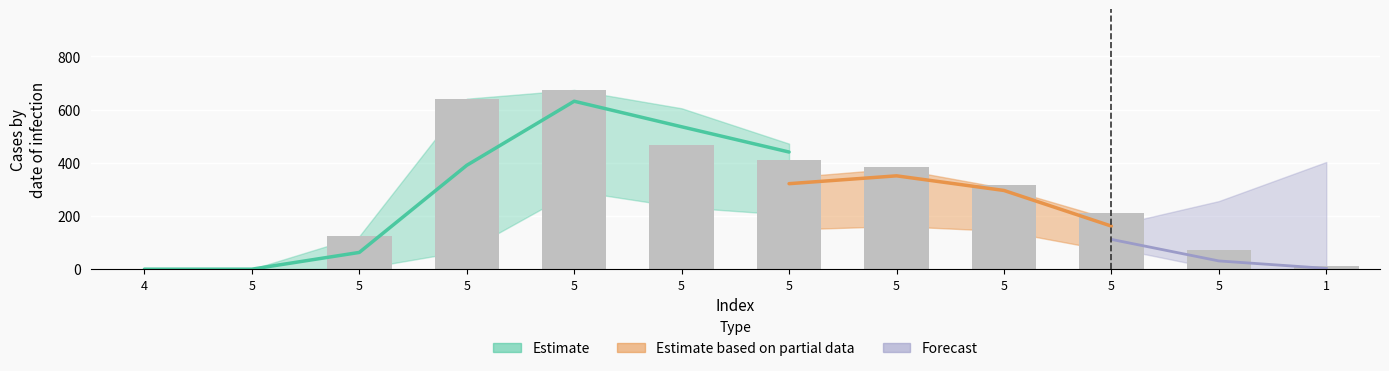

Reading left to right, what are all the values shown in this chart?

0	0	124	641	674	466	409	384	316	211	72	11